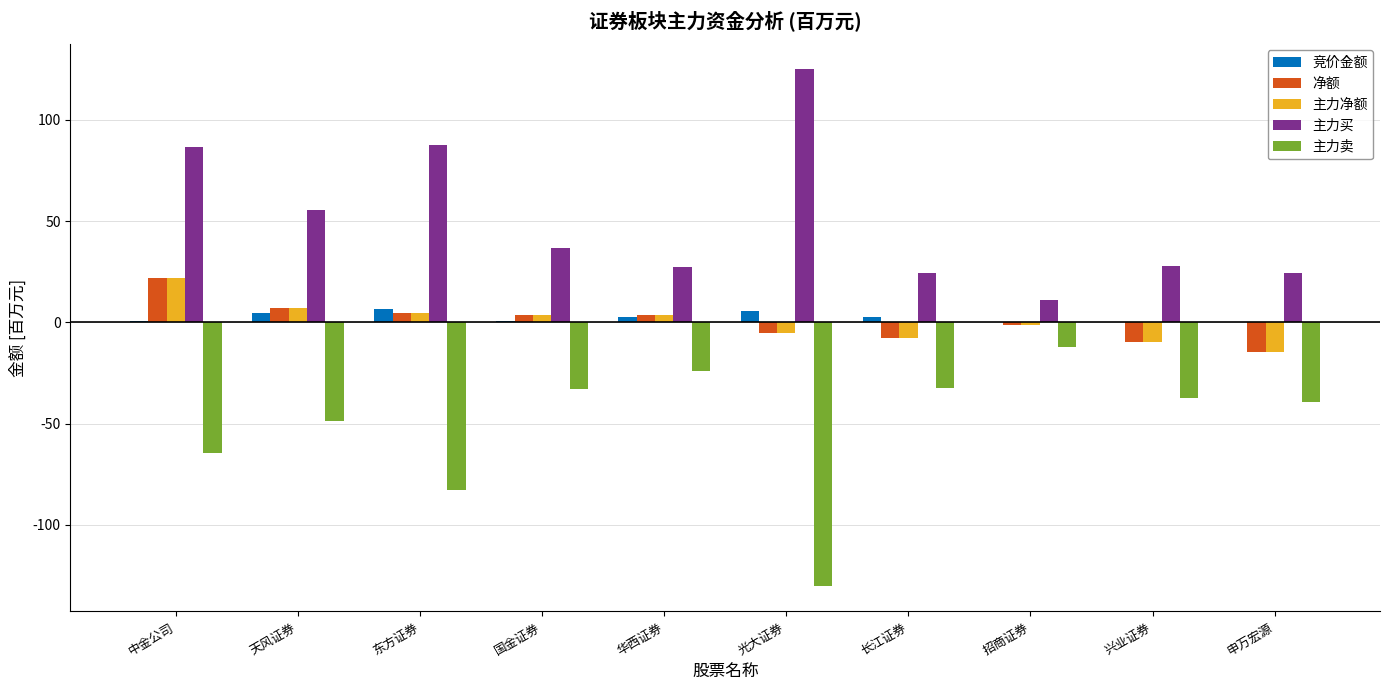

Between 中金公司 and 招商证券, which series saw the biggest shift?

主力买